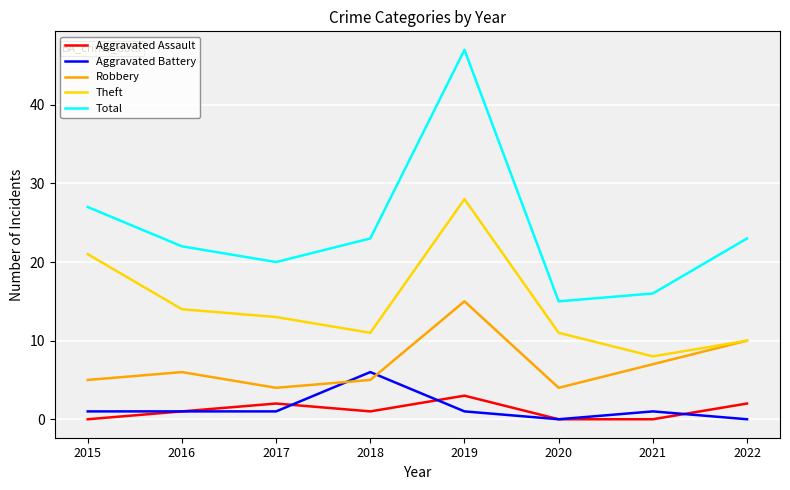

True or false: Aggravated Battery and Total cross at least once.

False